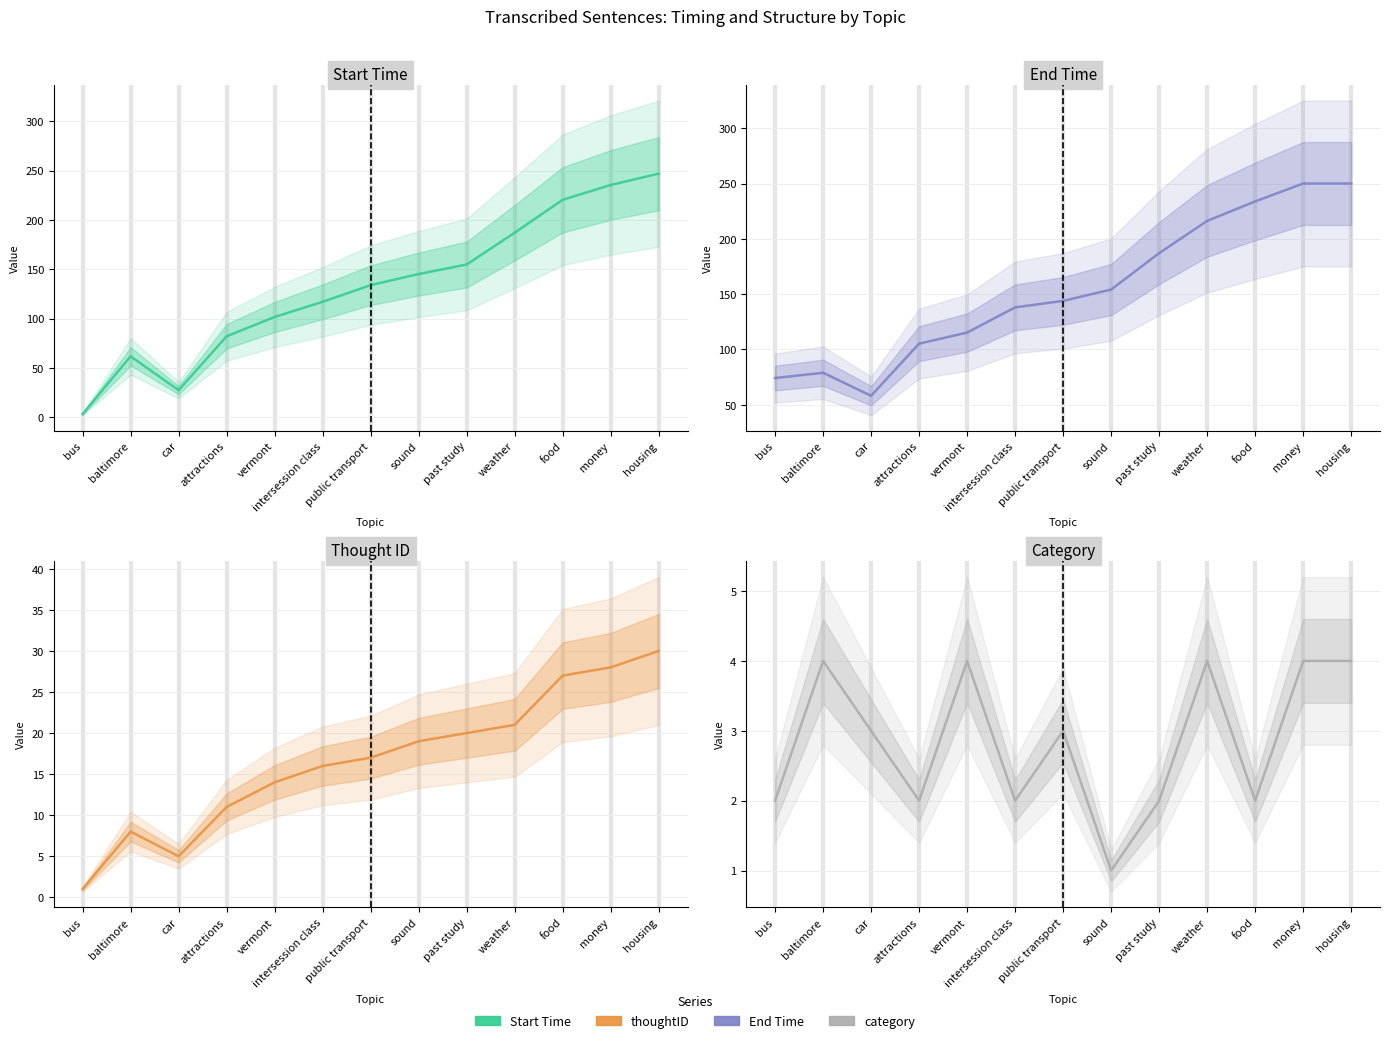

True or false: thoughtID and Start Time intersect in this chart.

False